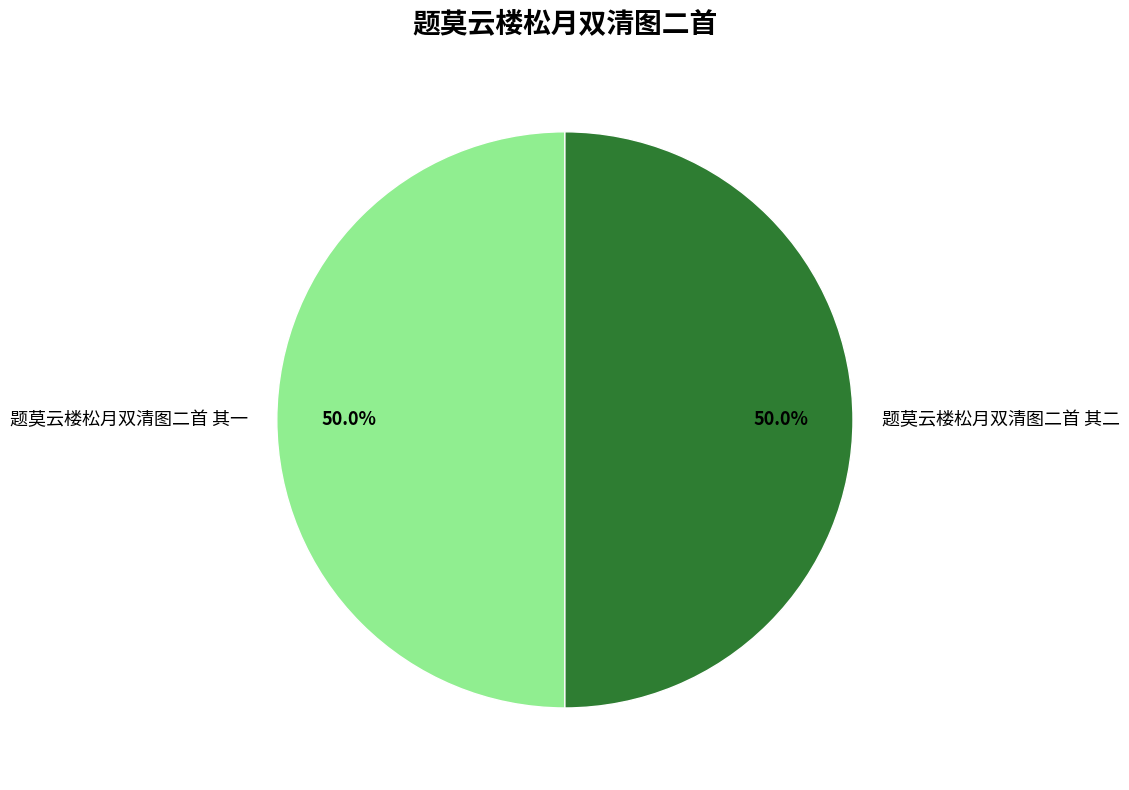

Approximately how many times larger is the value at 题莫云楼松月双清图二首 其一 compared to 题莫云楼松月双清图二首 其二?

1.0